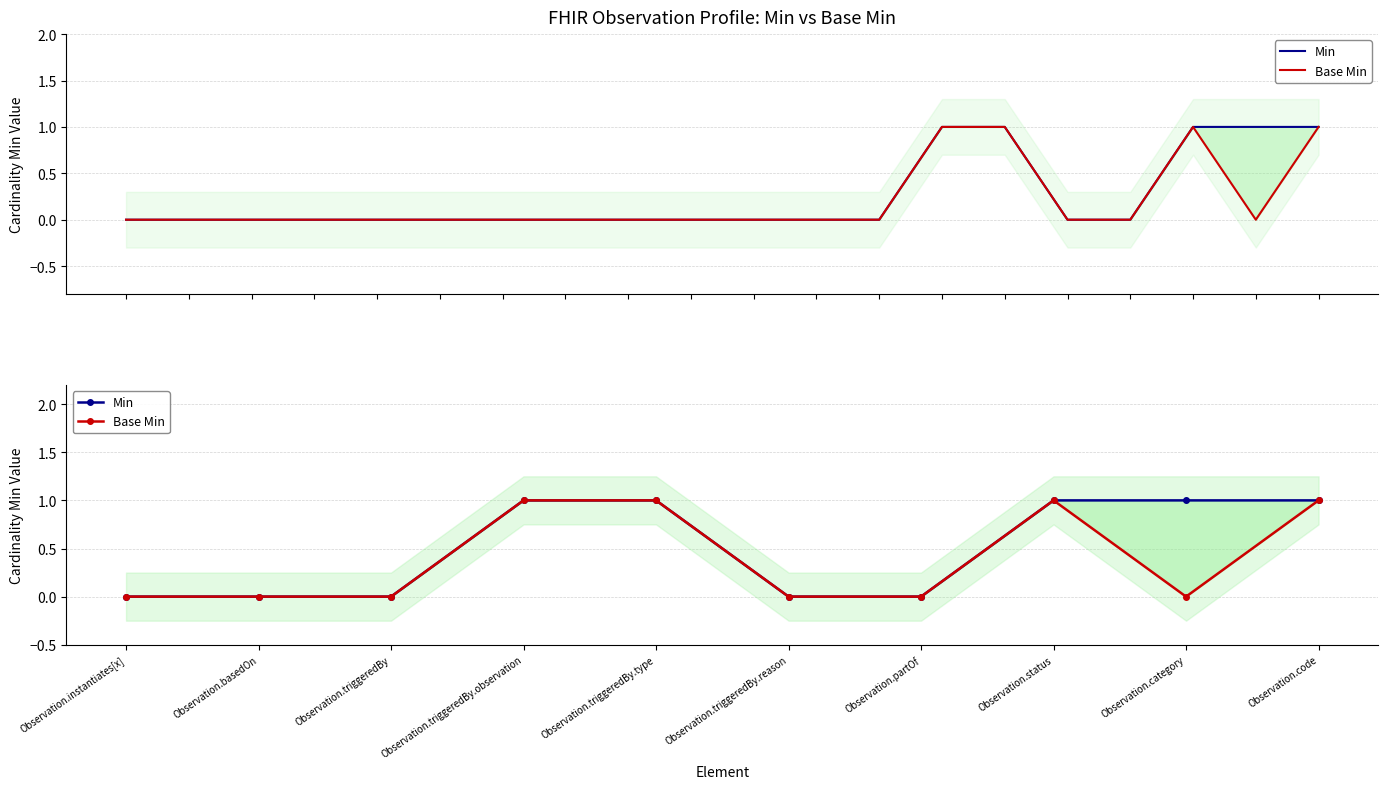

What is the maximum value for Base Min?

1